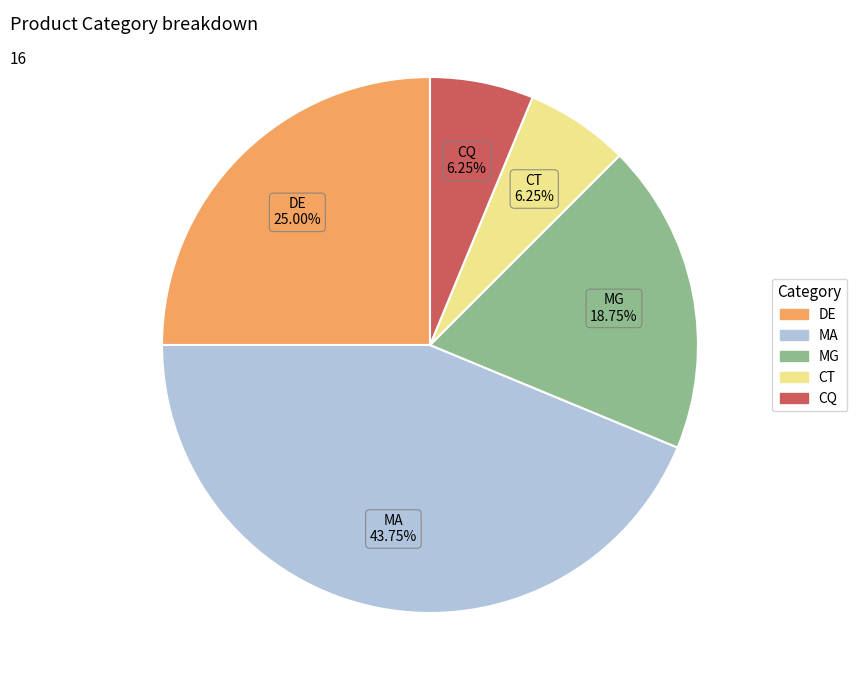

Is there a majority slice in this chart?

No